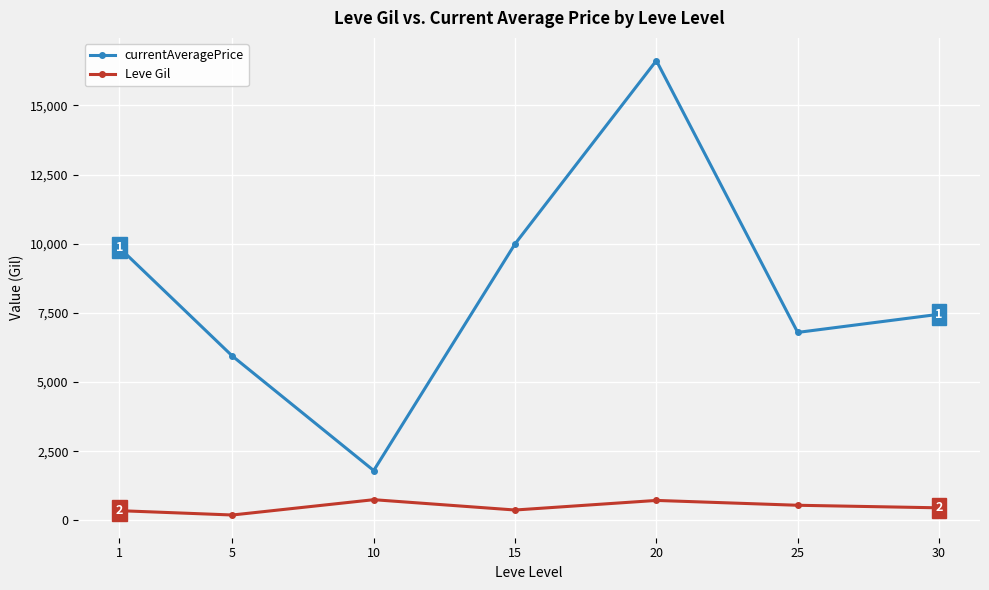

What is the value of the currentAveragePrice point at the 6th from the left?

6794.4